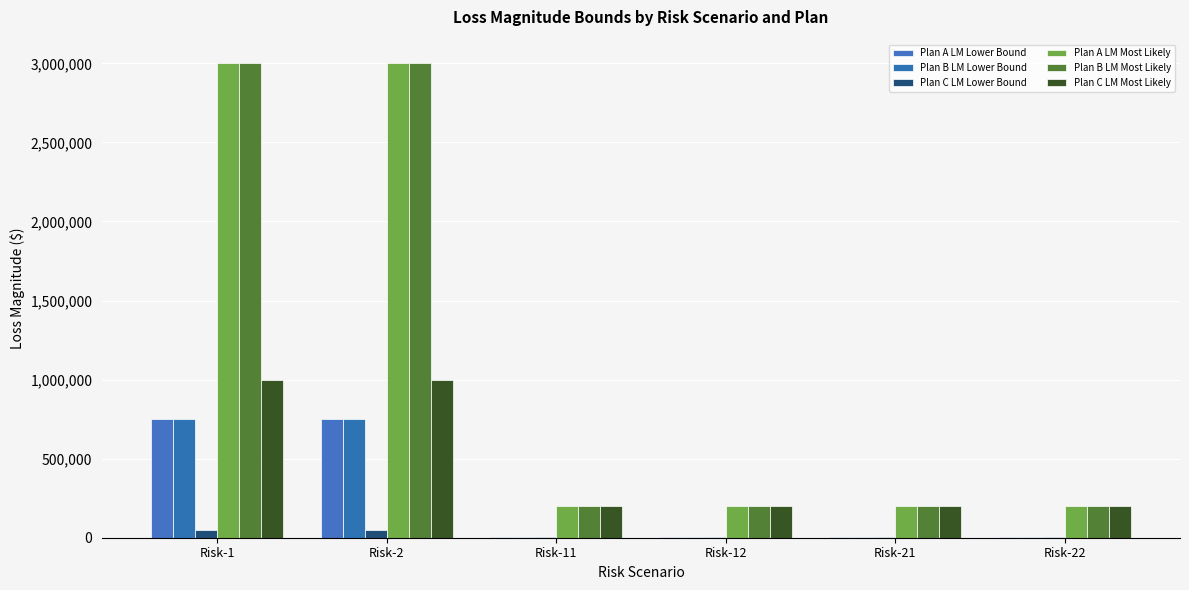

Are the bars grouped side by side (vs. stacked)?

Yes